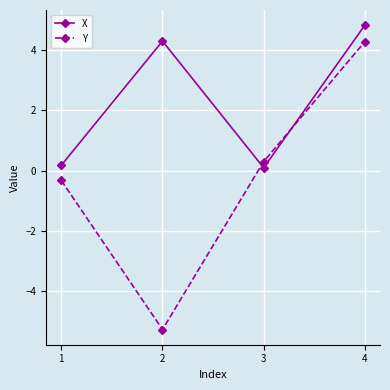

Where is the first local minimum for Y?

2